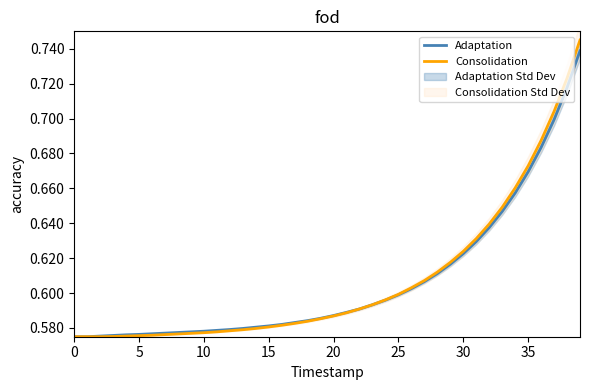

Rank the series by their average value, from lowest to highest.

Adaptation, Consolidation